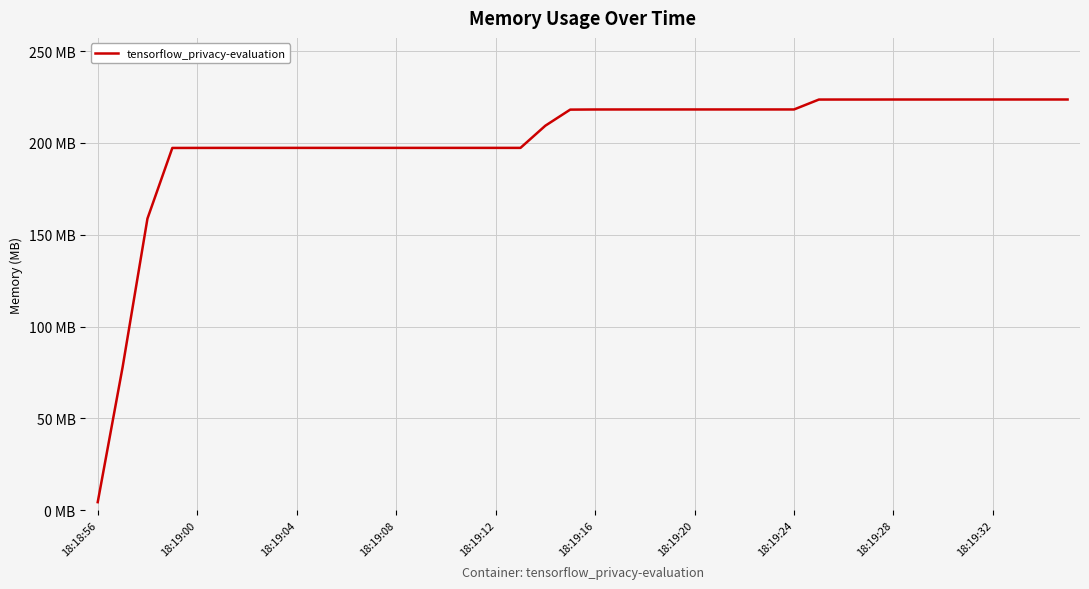

True or false: there are more than 2 points higher than both neighbors.

False